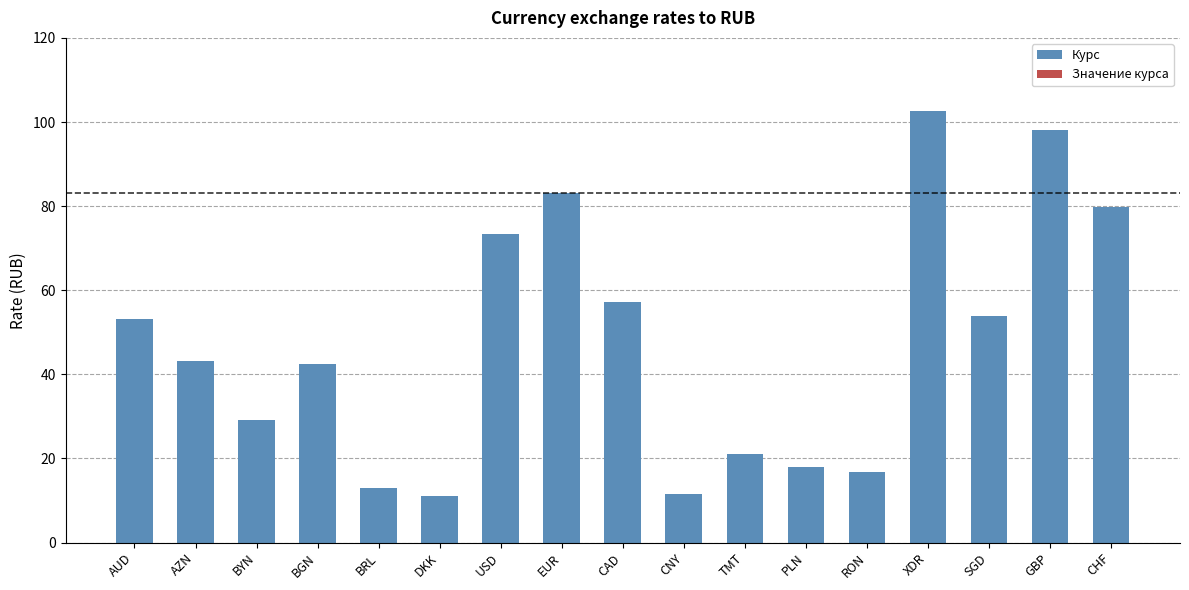

What is the minimum value shown in the chart?

11.2